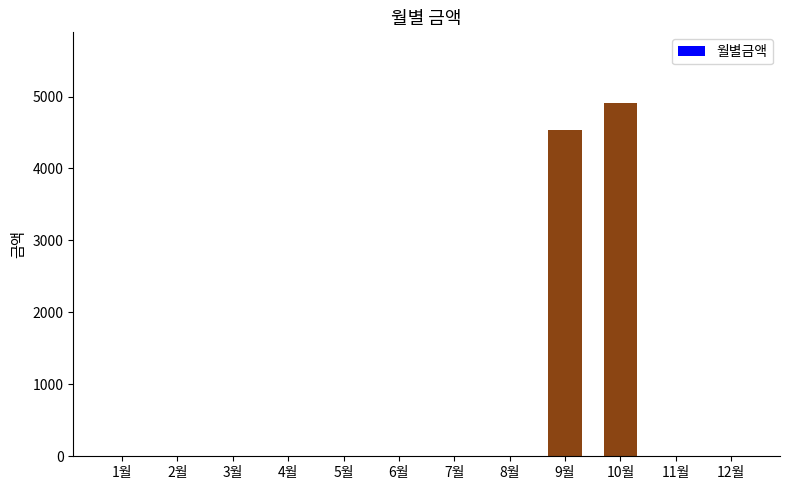

Reading right to left, what are all the values shown in this chart?

12월=0	11월=0	10월=4910	9월=4530	8월=0	7월=0	6월=0	5월=0	4월=0	3월=0	2월=0	1월=0